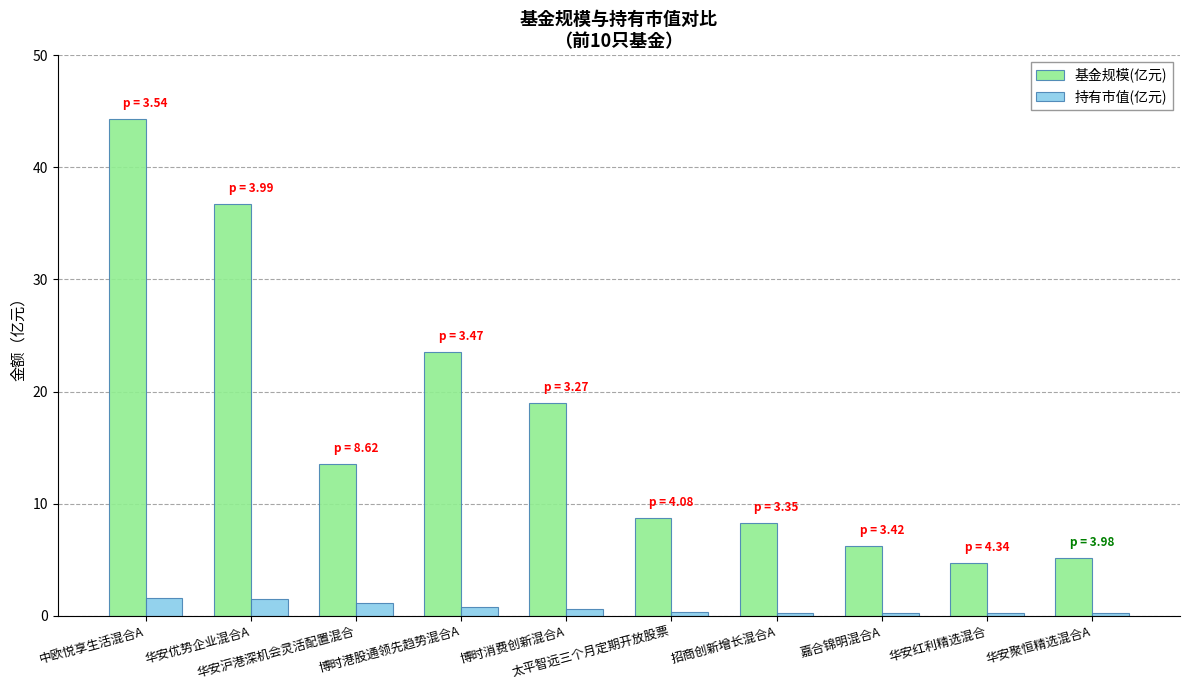

The 基金规模(亿元) series shows 6.2 at 嘉合锦明混合A. True or false?

True